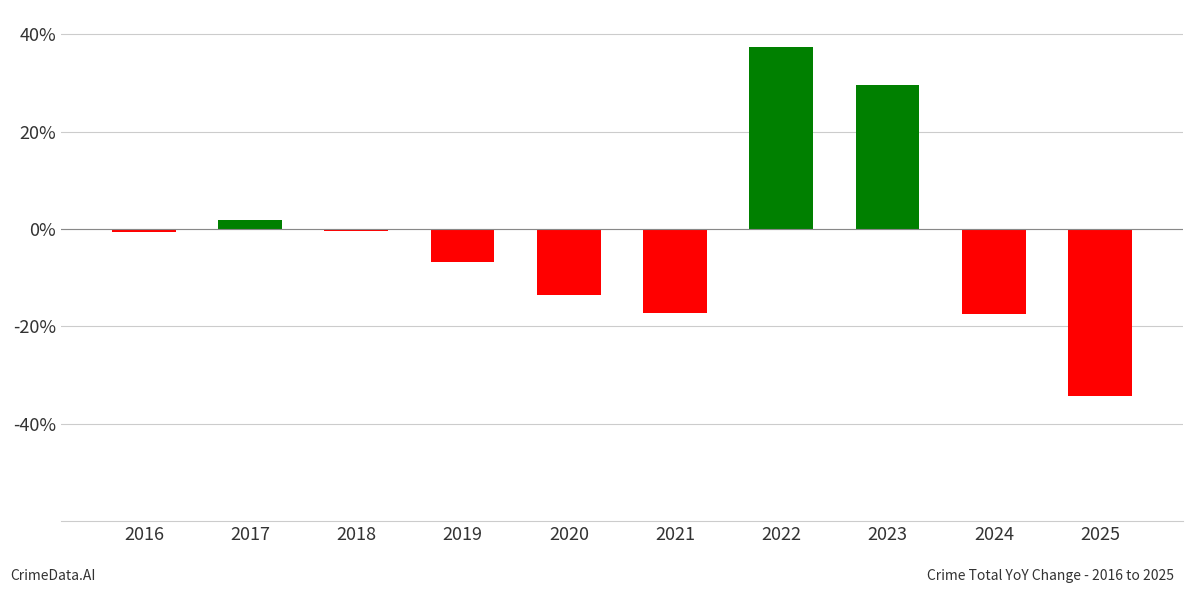

Read the value at 2021.

-17.2